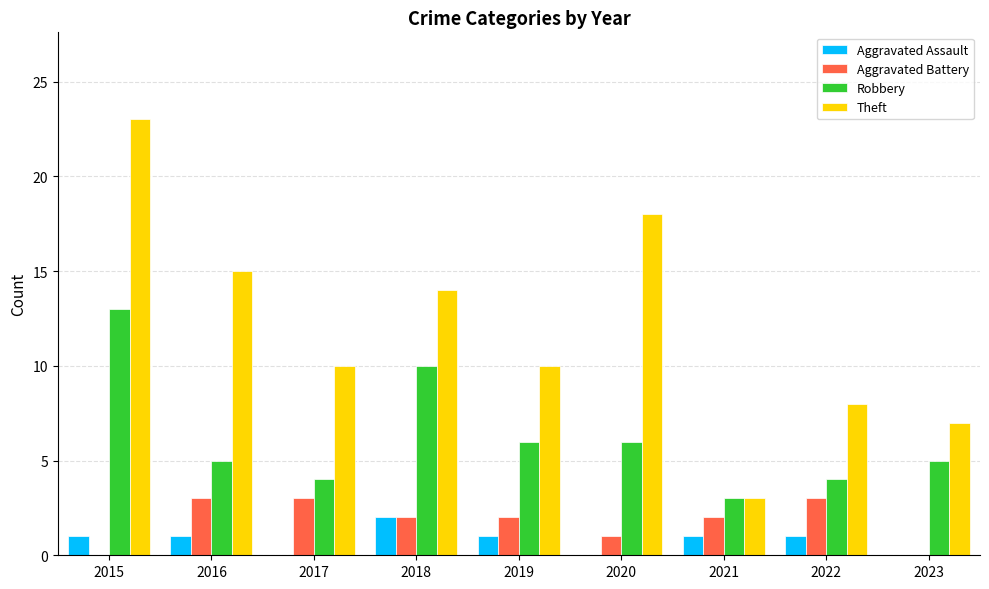

Reading left to right, list all the values displayed in this chart.

Aggravated Assault: 1	1	0	2	1	0	1	1	0
Aggravated Battery: 0	3	3	2	2	1	2	3	0
Robbery: 13	5	4	10	6	6	3	4	5
Theft: 23	15	10	14	10	18	3	8	7